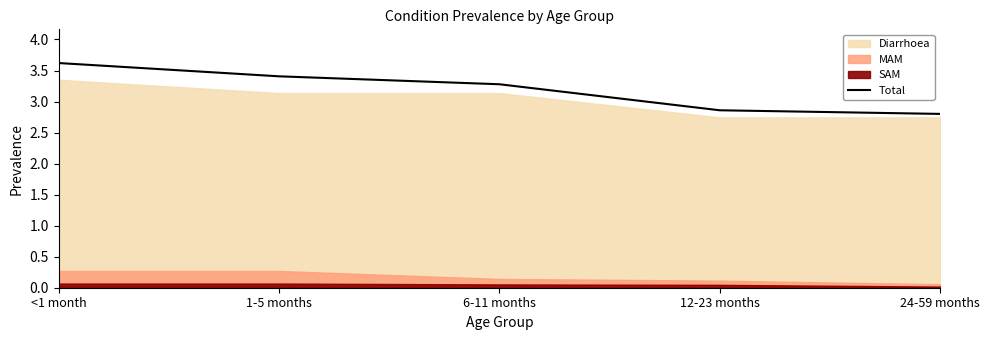

What value does the data have at 12-23 months?

2.9